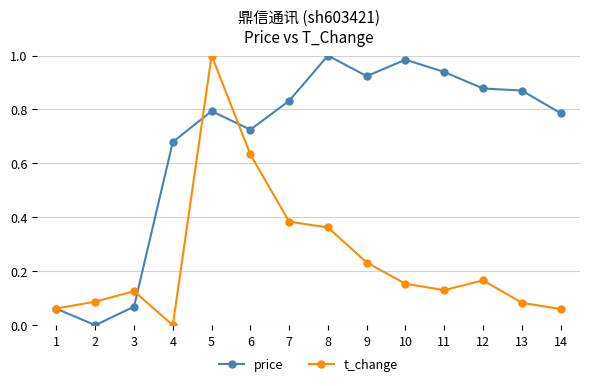

True or false: t_change and price intersect in this chart.

True